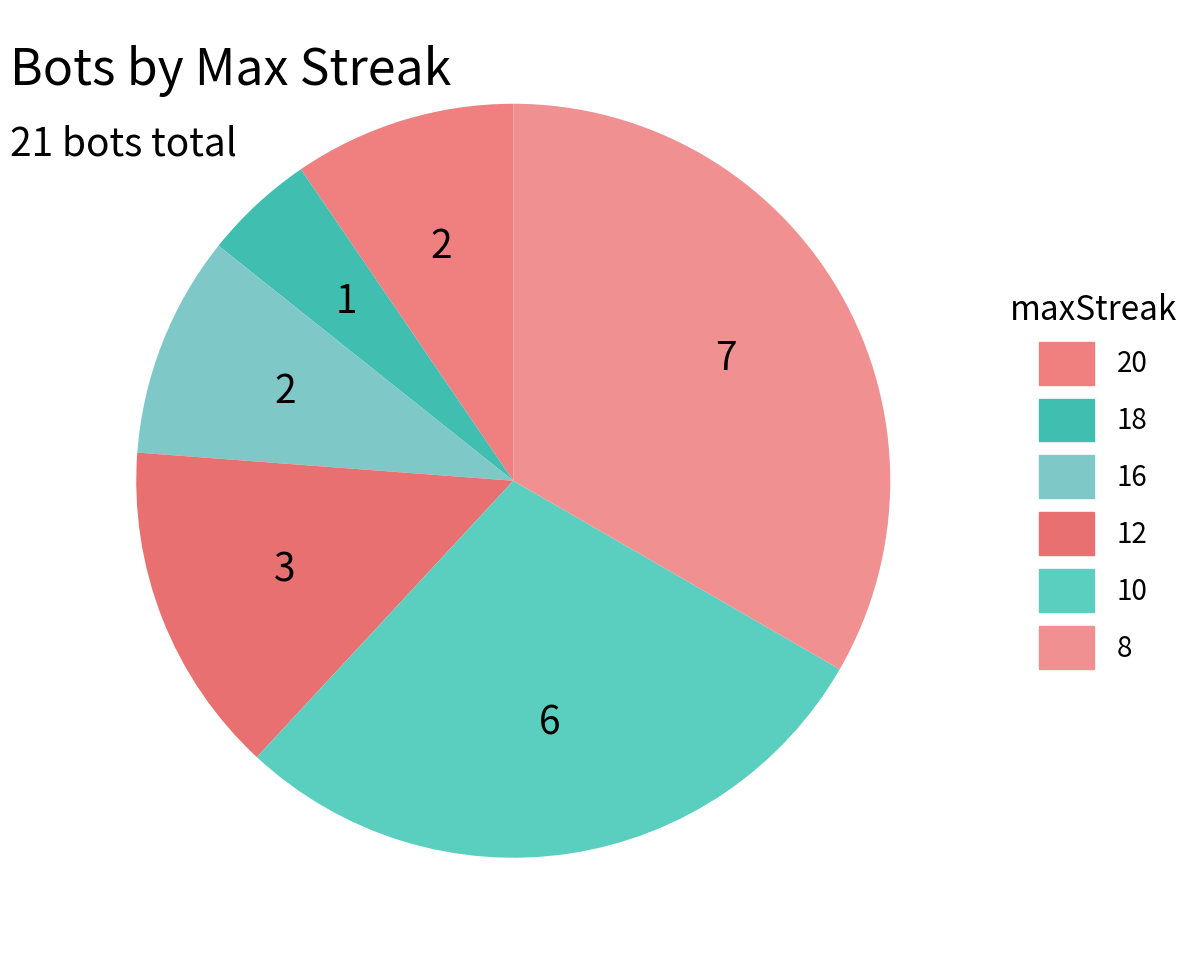

How many slices are in this pie chart?

6